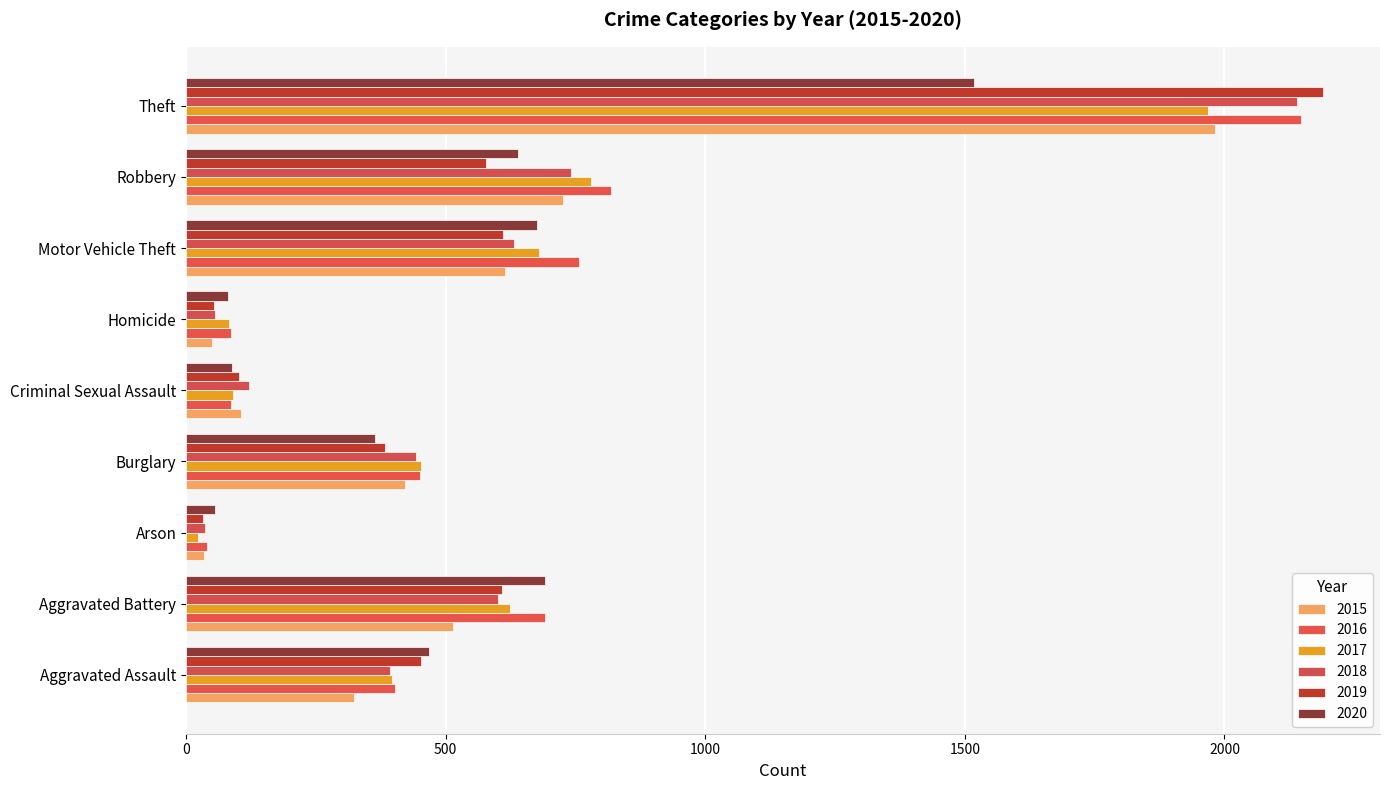

What is the maximum value for 2018?

2140